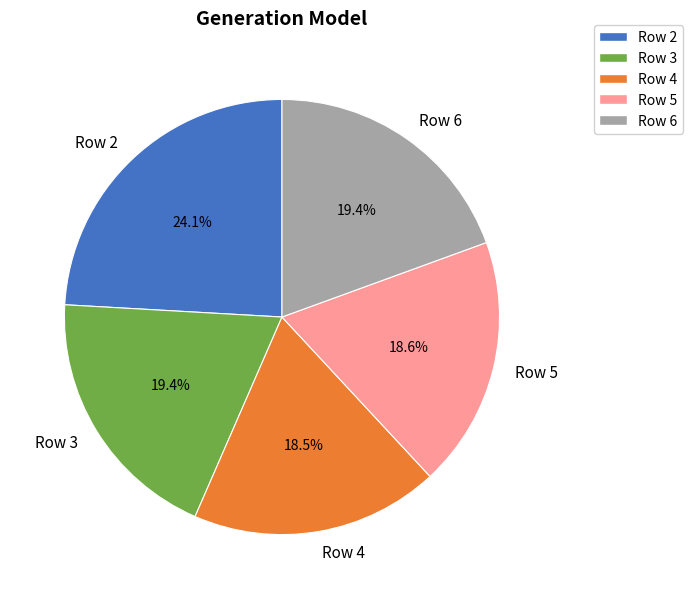

Does Row 6 represent more than half of the total?

No